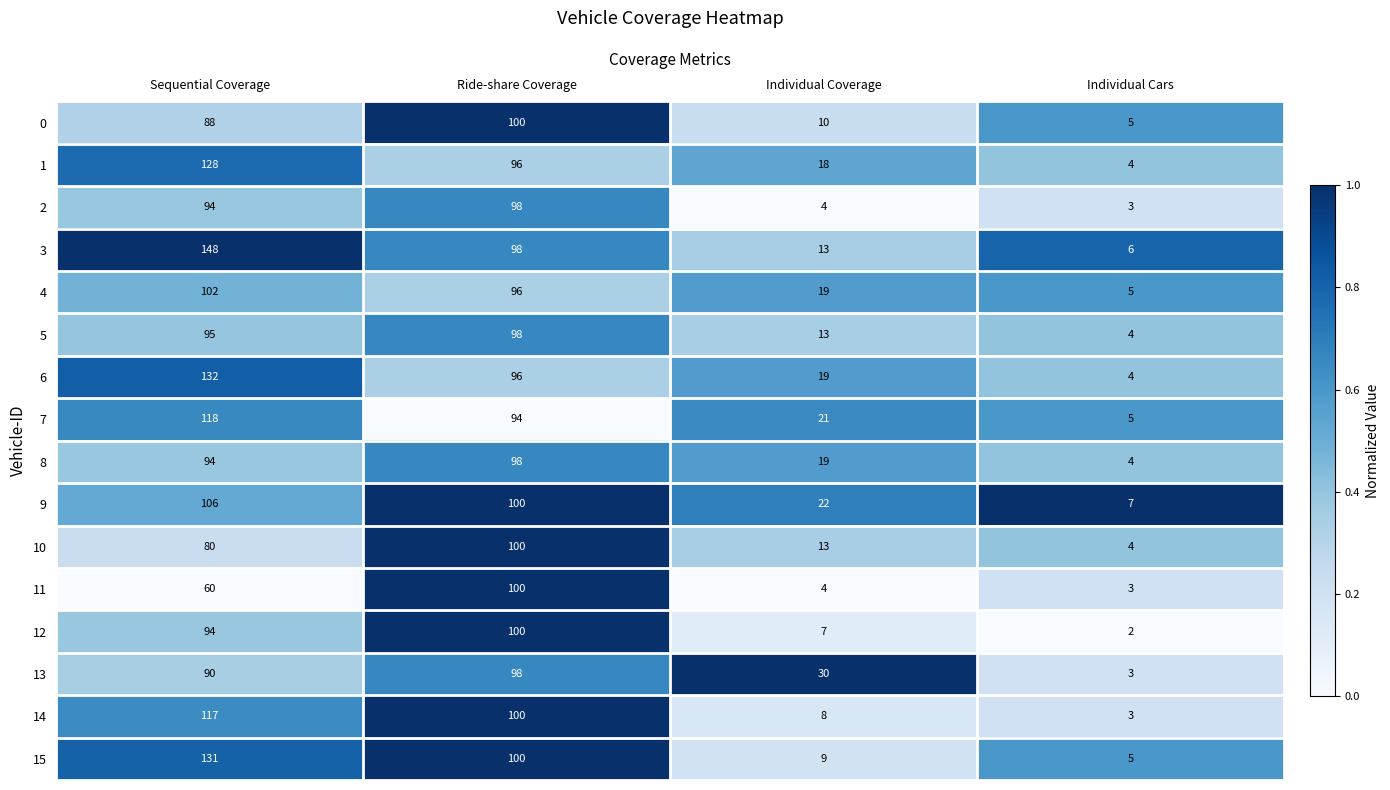

Between Ride-share Coverage and Individual Cars, which series saw the biggest shift?

12